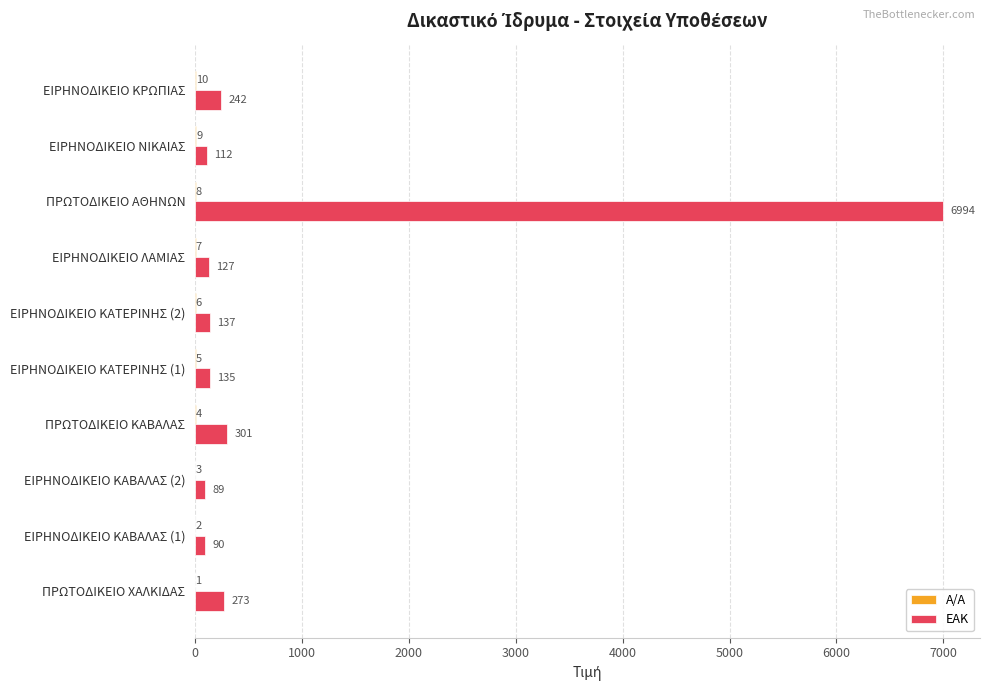

What is the greatest value displayed?

6994